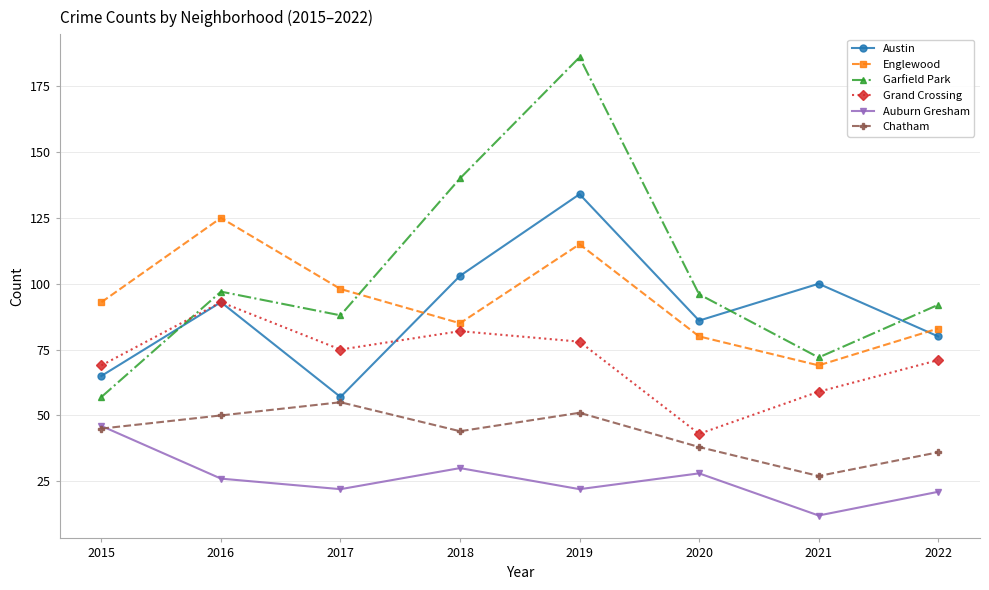

What is the sum of all Austin values?

718